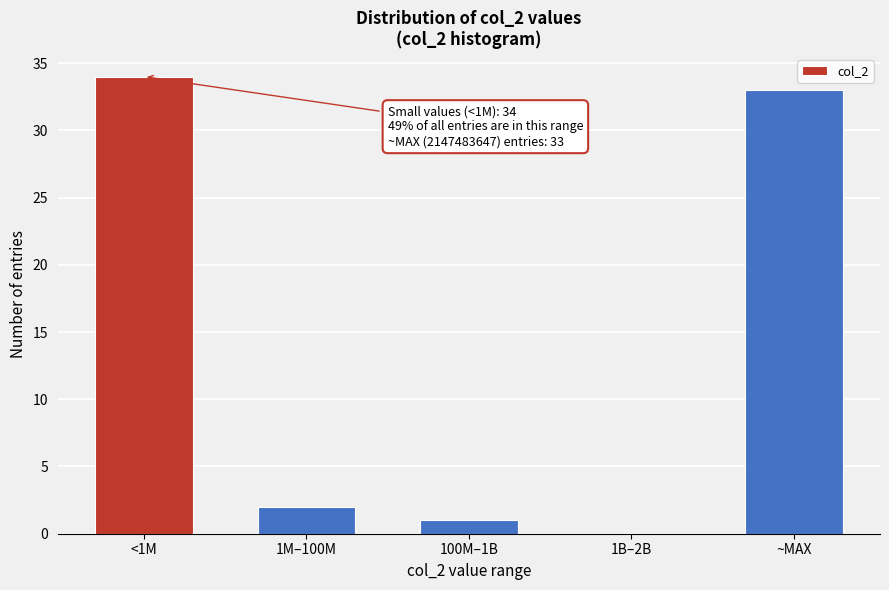

Reading left to right, list all the values displayed in this chart.

<1M=34	1M–100M=2	100M–1B=1	1B–2B=0	~MAX=33